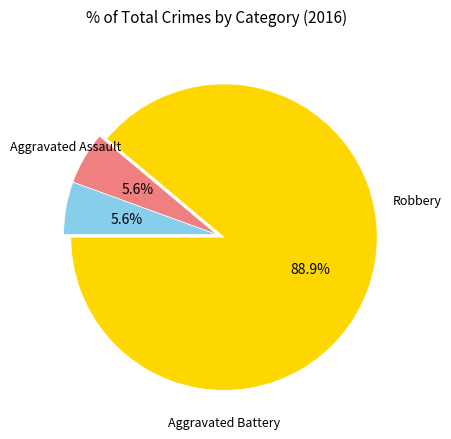

To the nearest percent, what is the average slice percentage?

33%